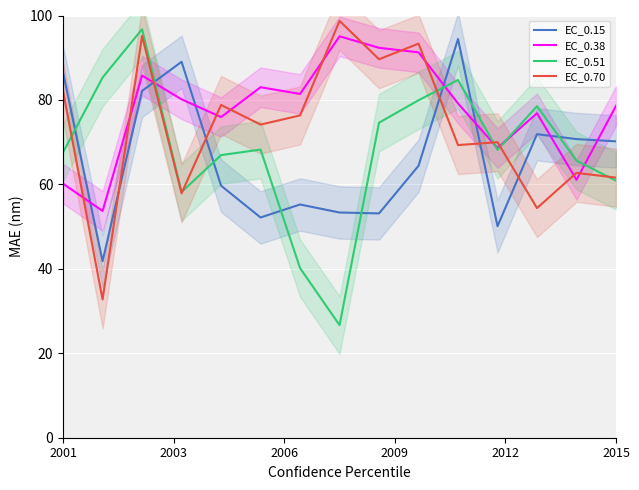

The value of EC_0.70 at 2001 is 110.1. True or false?

False